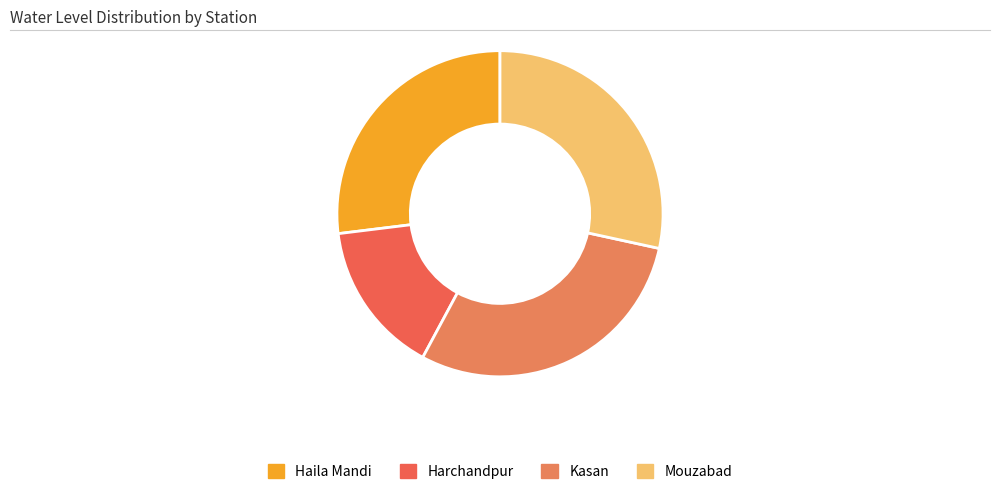

Rank the categories by value from lowest to highest.

Harchandpur, Haila Mandi, Mouzabad, Kasan